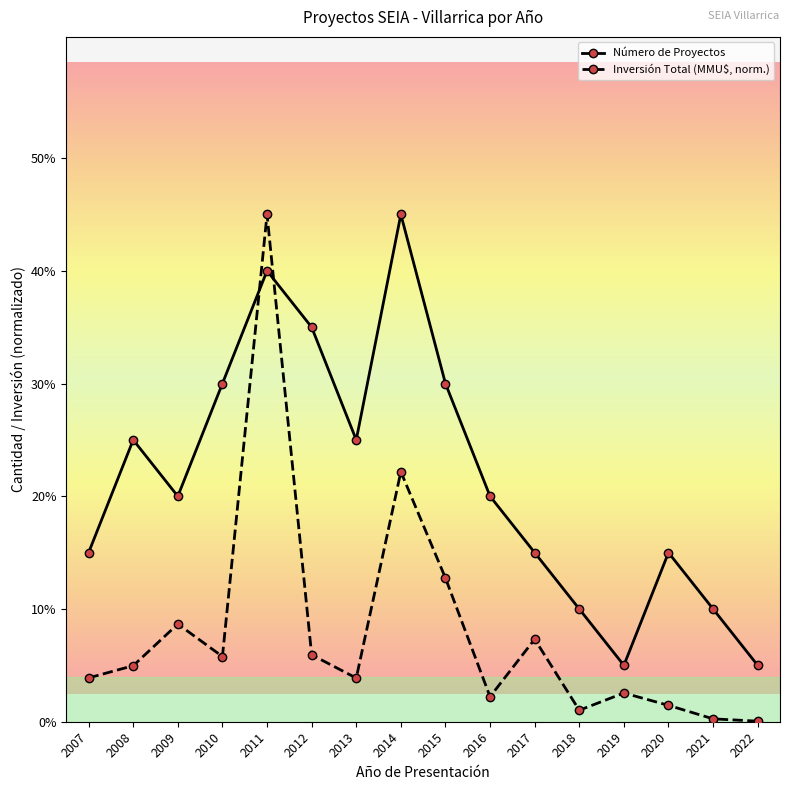

Which series changed the most between 2008 and 2022?

Número de Proyectos